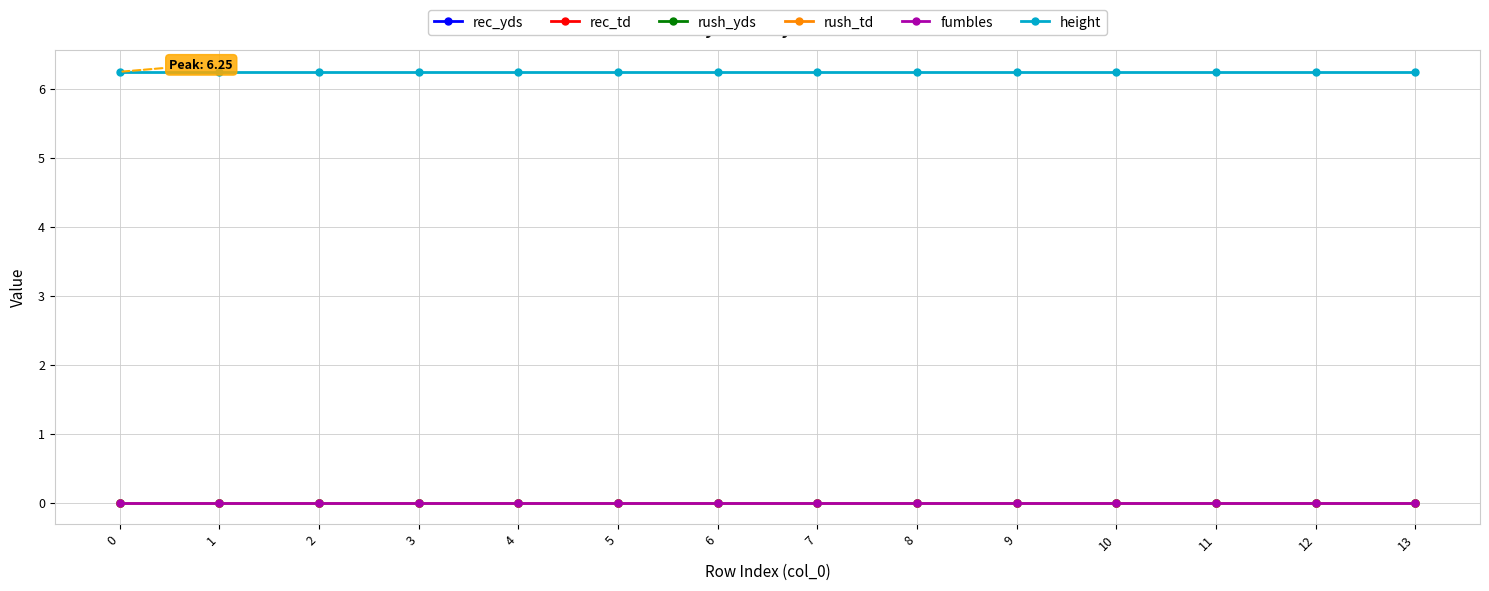

Which series has the largest range (max minus min)?

rec_yds